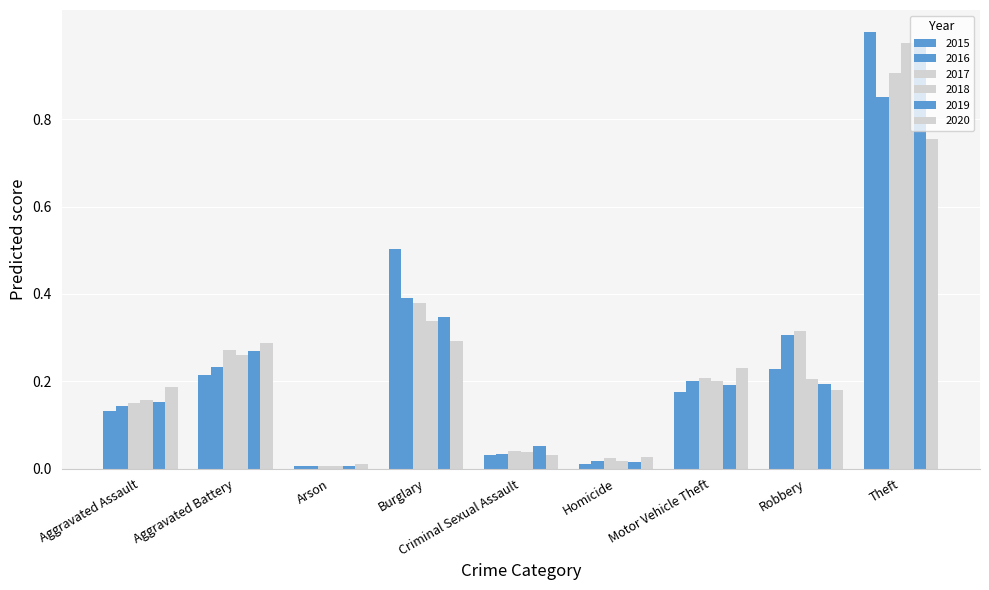

Reading left to right, extract all data points from this chart.

2015: Aggravated Assault=0.1	Aggravated Battery=0.2	Arson=0.0	Burglary=0.5	Criminal Sexual Assault=0.0	Homicide=0.0	Motor Vehicle Theft=0.2	Robbery=0.2	Theft=1.0
2016: Aggravated Assault=0.1	Aggravated Battery=0.2	Arson=0.0	Burglary=0.4	Criminal Sexual Assault=0.0	Homicide=0.0	Motor Vehicle Theft=0.2	Robbery=0.3	Theft=0.9
2017: Aggravated Assault=0.2	Aggravated Battery=0.3	Arson=0.0	Burglary=0.4	Criminal Sexual Assault=0.0	Homicide=0.0	Motor Vehicle Theft=0.2	Robbery=0.3	Theft=0.9
2018: Aggravated Assault=0.2	Aggravated Battery=0.3	Arson=0.0	Burglary=0.3	Criminal Sexual Assault=0.0	Homicide=0.0	Motor Vehicle Theft=0.2	Robbery=0.2	Theft=1.0
2019: Aggravated Assault=0.2	Aggravated Battery=0.3	Arson=0.0	Burglary=0.3	Criminal Sexual Assault=0.1	Homicide=0.0	Motor Vehicle Theft=0.2	Robbery=0.2	Theft=1.0
2020: Aggravated Assault=0.2	Aggravated Battery=0.3	Arson=0.0	Burglary=0.3	Criminal Sexual Assault=0.0	Homicide=0.0	Motor Vehicle Theft=0.2	Robbery=0.2	Theft=0.8